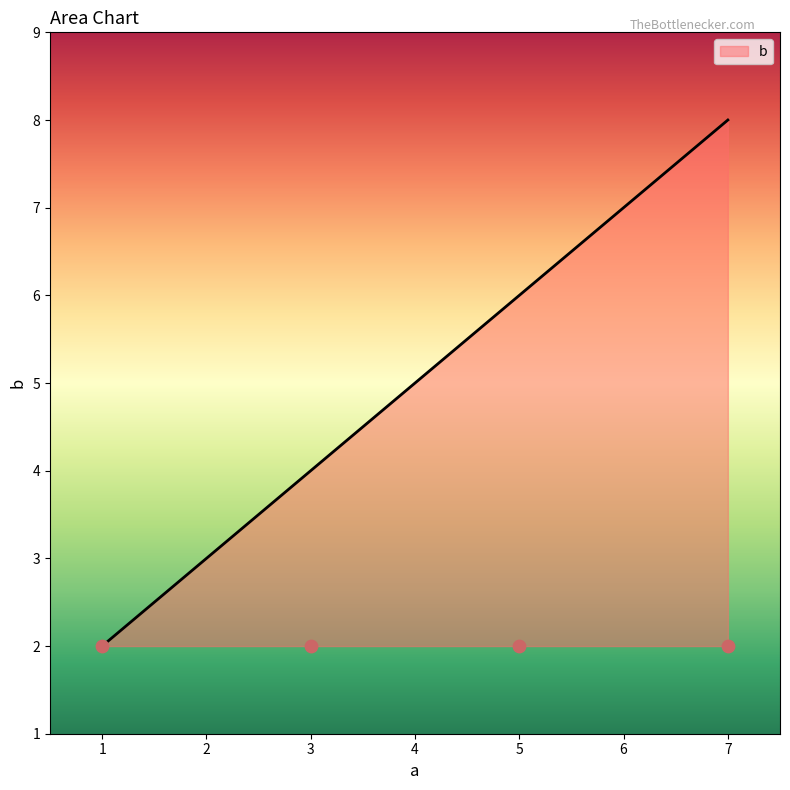

Approximately how many times larger is the value at 1 compared to 3?

0.5